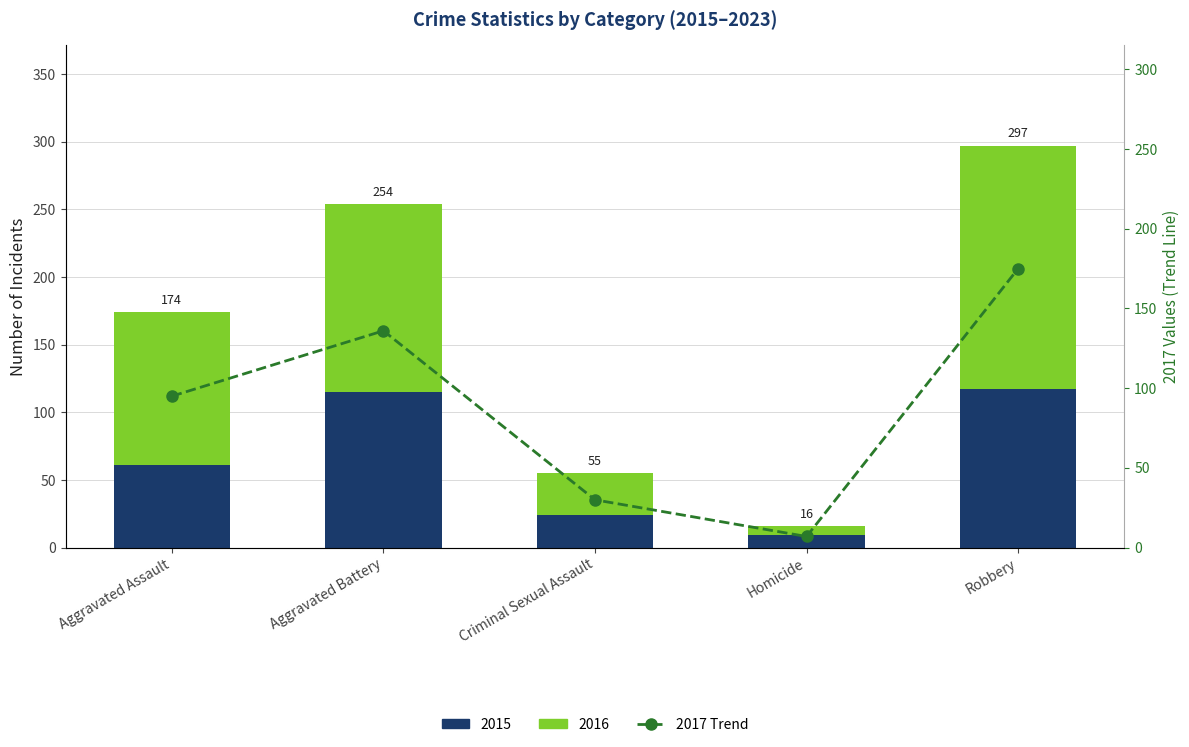

How many data points in 2016 (Upper) are less than 113?

2